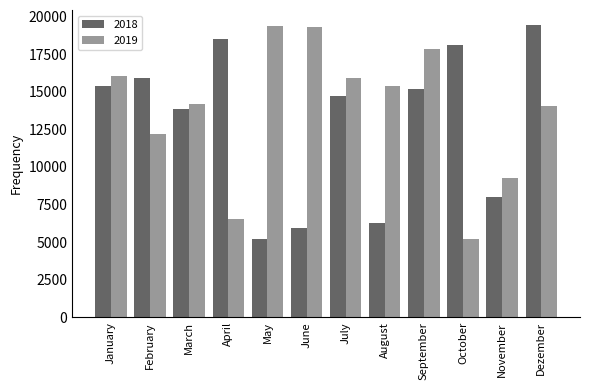

The value of 2018 at June is 9981. True or false?

False